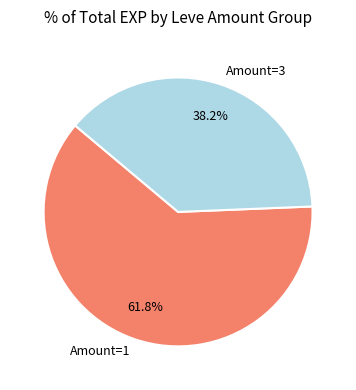

Which slice is the largest?

Amount=1